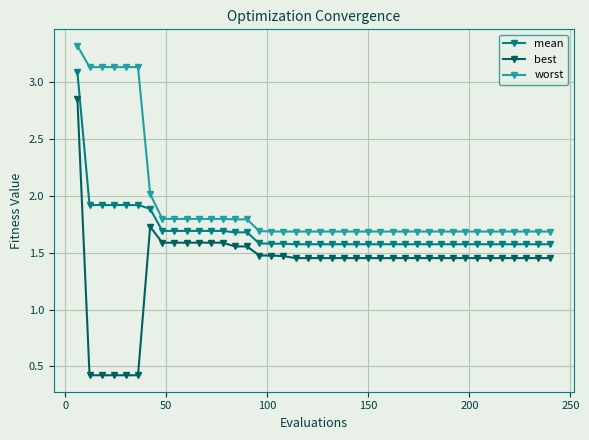

Which series has the largest total across all categories?

worst